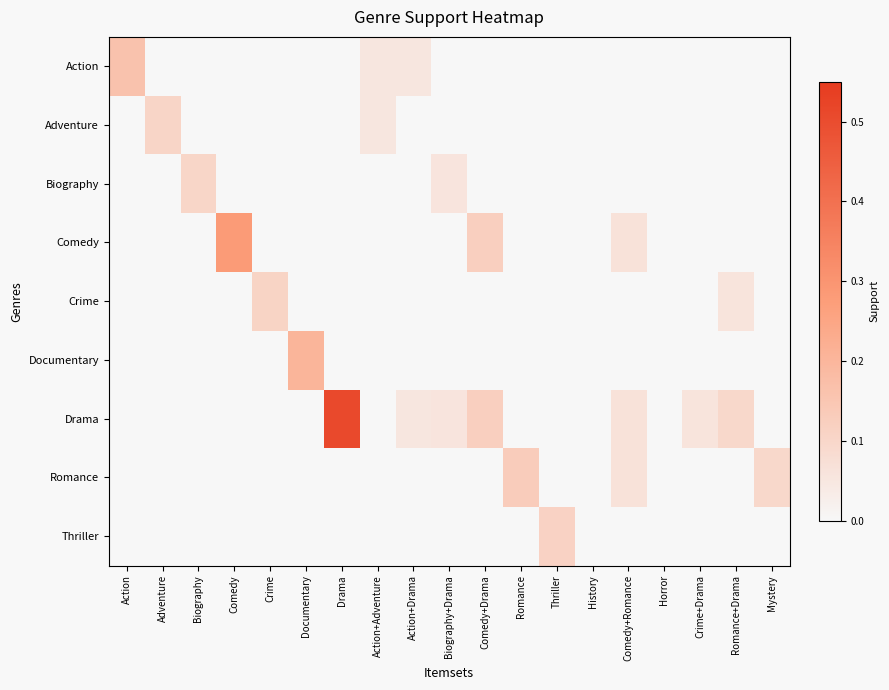

Reading left to right, extract all data points from this chart.

Action: Action=0.2	Adventure=0.0	Biography=0.0	Comedy=0.0	Crime=0.0	Documentary=0.0	Drama=0.0	Action+Adventure=0.1	Action+Drama=0.1	Biography+Drama=0.0	Comedy+Drama=0.0	Romance=0.0	Thriller=0.0	History=0.0	Comedy+Romance=0.0	Horror=0.0	Crime+Drama=0.0	Romance+Drama=0.0	Mystery=0.0
Adventure: Action=0.0	Adventure=0.1	Biography=0.0	Comedy=0.0	Crime=0.0	Documentary=0.0	Drama=0.0	Action+Adventure=0.1	Action+Drama=0.0	Biography+Drama=0.0	Comedy+Drama=0.0	Romance=0.0	Thriller=0.0	History=0.0	Comedy+Romance=0.0	Horror=0.0	Crime+Drama=0.0	Romance+Drama=0.0	Mystery=0.0
Biography: Action=0.0	Adventure=0.0	Biography=0.1	Comedy=0.0	Crime=0.0	Documentary=0.0	Drama=0.0	Action+Adventure=0.0	Action+Drama=0.0	Biography+Drama=0.1	Comedy+Drama=0.0	Romance=0.0	Thriller=0.0	History=0.0	Comedy+Romance=0.0	Horror=0.0	Crime+Drama=0.0	Romance+Drama=0.0	Mystery=0.0
Comedy: Action=0.0	Adventure=0.0	Biography=0.0	Comedy=0.3	Crime=0.0	Documentary=0.0	Drama=0.0	Action+Adventure=0.0	Action+Drama=0.0	Biography+Drama=0.0	Comedy+Drama=0.1	Romance=0.0	Thriller=0.0	History=0.0	Comedy+Romance=0.1	Horror=0.0	Crime+Drama=0.0	Romance+Drama=0.0	Mystery=0.0
Crime: Action=0.0	Adventure=0.0	Biography=0.0	Comedy=0.0	Crime=0.1	Documentary=0.0	Drama=0.0	Action+Adventure=0.0	Action+Drama=0.0	Biography+Drama=0.0	Comedy+Drama=0.0	Romance=0.0	Thriller=0.0	History=0.0	Comedy+Romance=0.0	Horror=0.0	Crime+Drama=0.0	Romance+Drama=0.1	Mystery=0.0
Documentary: Action=0.0	Adventure=0.0	Biography=0.0	Comedy=0.0	Crime=0.0	Documentary=0.2	Drama=0.0	Action+Adventure=0.0	Action+Drama=0.0	Biography+Drama=0.0	Comedy+Drama=0.0	Romance=0.0	Thriller=0.0	History=0.0	Comedy+Romance=0.0	Horror=0.0	Crime+Drama=0.0	Romance+Drama=0.0	Mystery=0.0
Drama: Action=0.0	Adventure=0.0	Biography=0.0	Comedy=0.0	Crime=0.0	Documentary=0.0	Drama=0.5	Action+Adventure=0.0	Action+Drama=0.1	Biography+Drama=0.1	Comedy+Drama=0.1	Romance=0.0	Thriller=0.0	History=0.0	Comedy+Romance=0.1	Horror=0.0	Crime+Drama=0.1	Romance+Drama=0.1	Mystery=0.0
Romance: Action=0.0	Adventure=0.0	Biography=0.0	Comedy=0.0	Crime=0.0	Documentary=0.0	Drama=0.0	Action+Adventure=0.0	Action+Drama=0.0	Biography+Drama=0.0	Comedy+Drama=0.0	Romance=0.1	Thriller=0.0	History=0.0	Comedy+Romance=0.1	Horror=0.0	Crime+Drama=0.0	Romance+Drama=0.0	Mystery=0.1
Thriller: Action=0.0	Adventure=0.0	Biography=0.0	Comedy=0.0	Crime=0.0	Documentary=0.0	Drama=0.0	Action+Adventure=0.0	Action+Drama=0.0	Biography+Drama=0.0	Comedy+Drama=0.0	Romance=0.0	Thriller=0.1	History=0.0	Comedy+Romance=0.0	Horror=0.0	Crime+Drama=0.0	Romance+Drama=0.0	Mystery=0.0